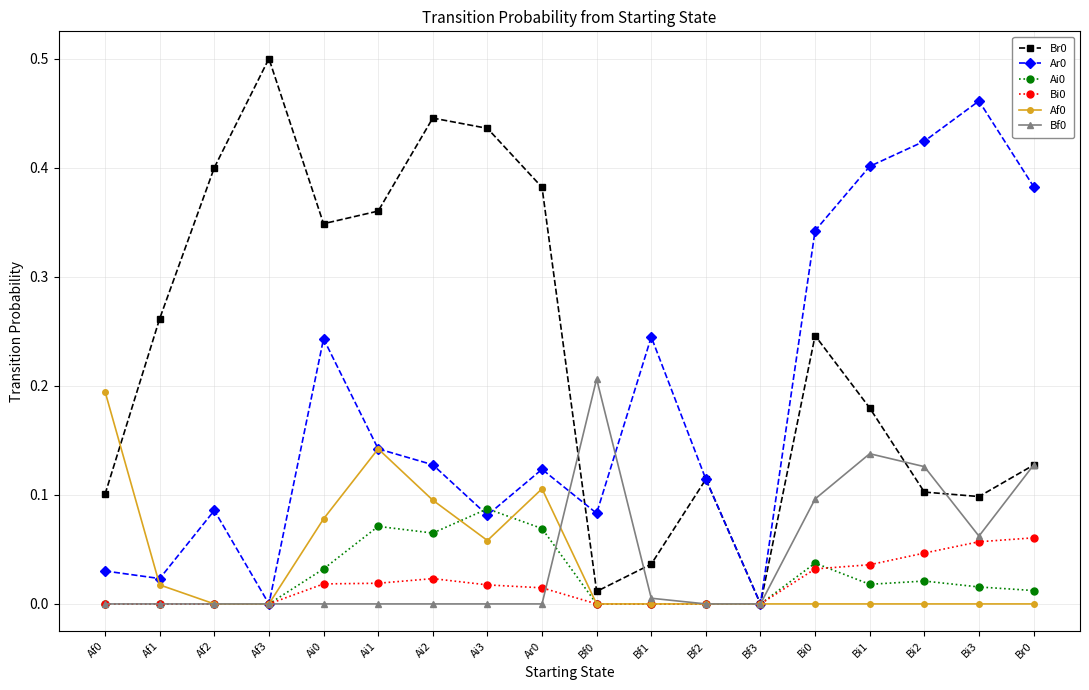

The Af0 series shows 0.0 at Br0. True or false?

True